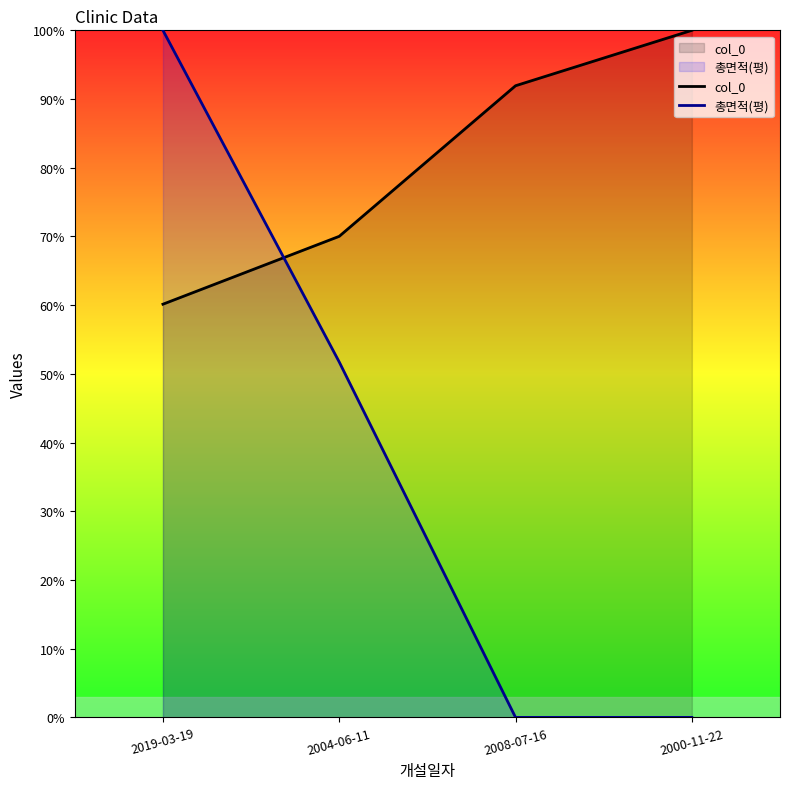

Which category has the lowest value in the 총면적(평) series?

2008-07-16